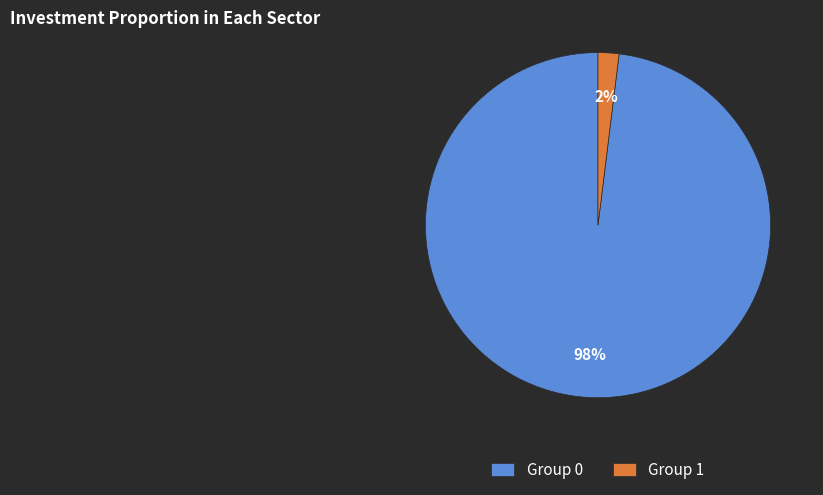

How many slices are in this pie chart?

2